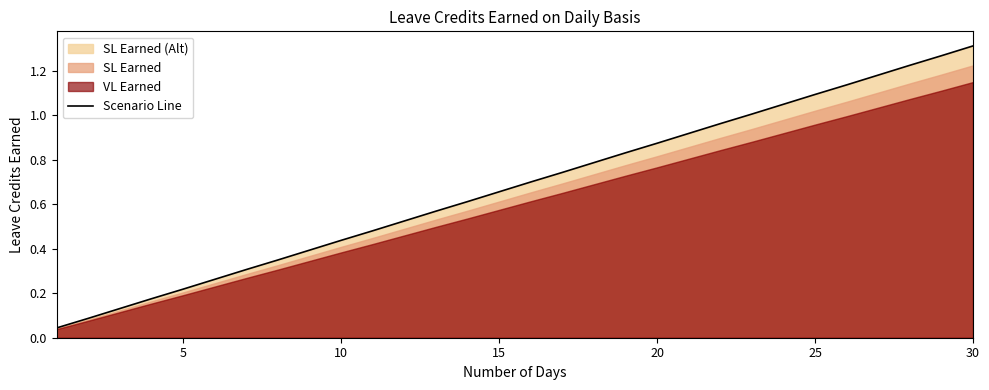

The Scenario Line series shows 0.1 at 10. True or false?

False